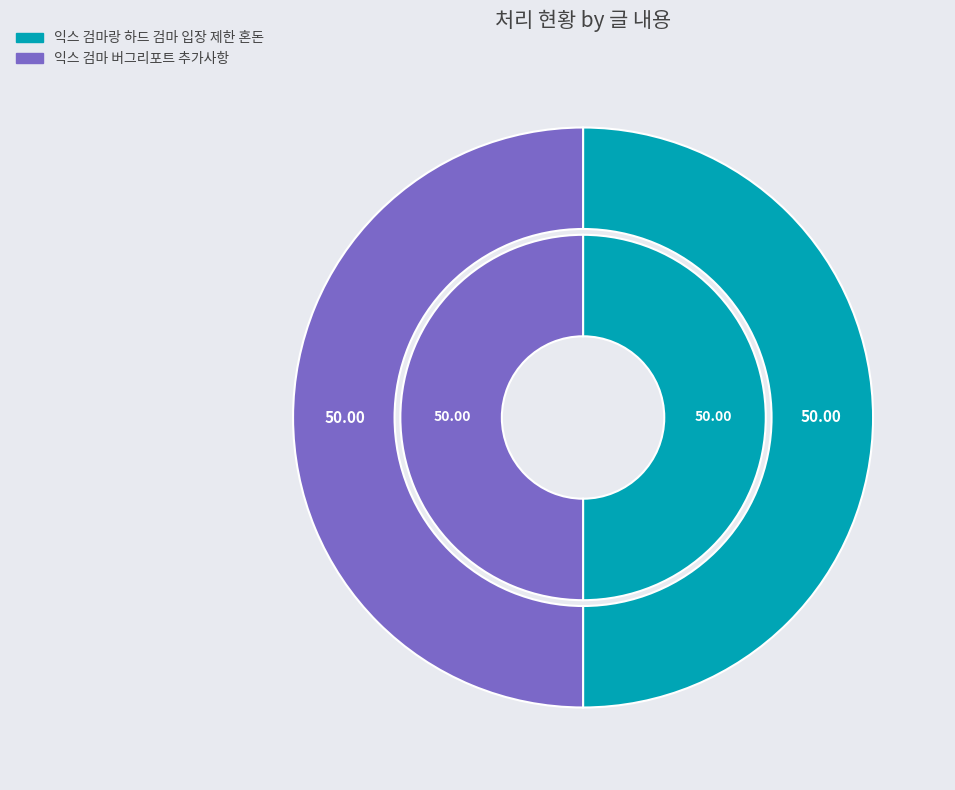

Approximately how many times larger is the value at 익스 검마랑 하드 검마 입장 제한 혼돈 compared to 익스 검마 버그리포트 추가사항 ?

1.0